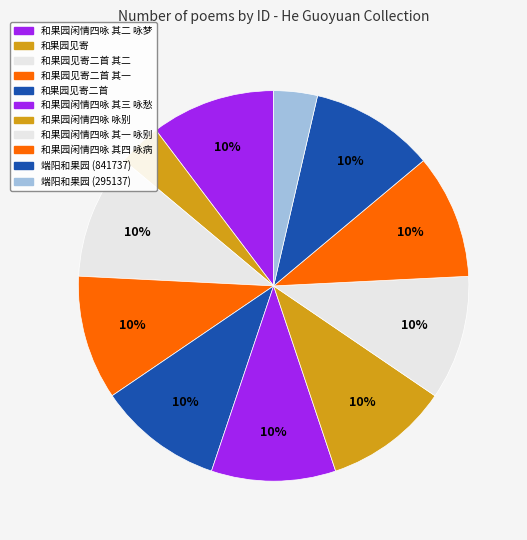

Rank the categories by value from highest to lowest.

和果园闲情四咏 咏别, 和果园见寄二首, 和果园见寄二首 其二, 和果园见寄二首 其一, 端阳和果园 (841737), 和果园闲情四咏 其四 咏病, 和果园闲情四咏 其三 咏愁, 和果园闲情四咏 其二 咏梦, 和果园闲情四咏 其一 咏别, 端阳和果园 (295137), 和果园见寄